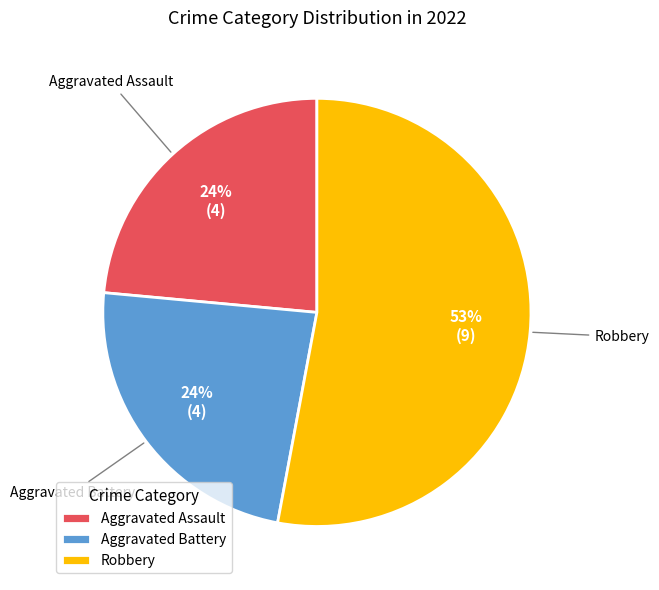

What is the largest slice in the pie chart?

Robbery